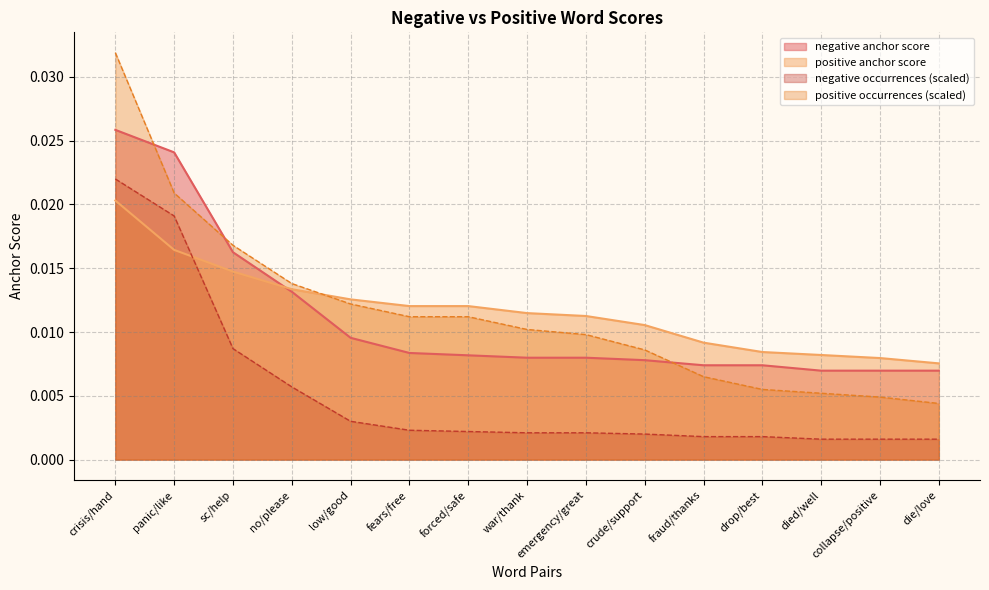

Does the chart display data point markers on the line(s)?

No